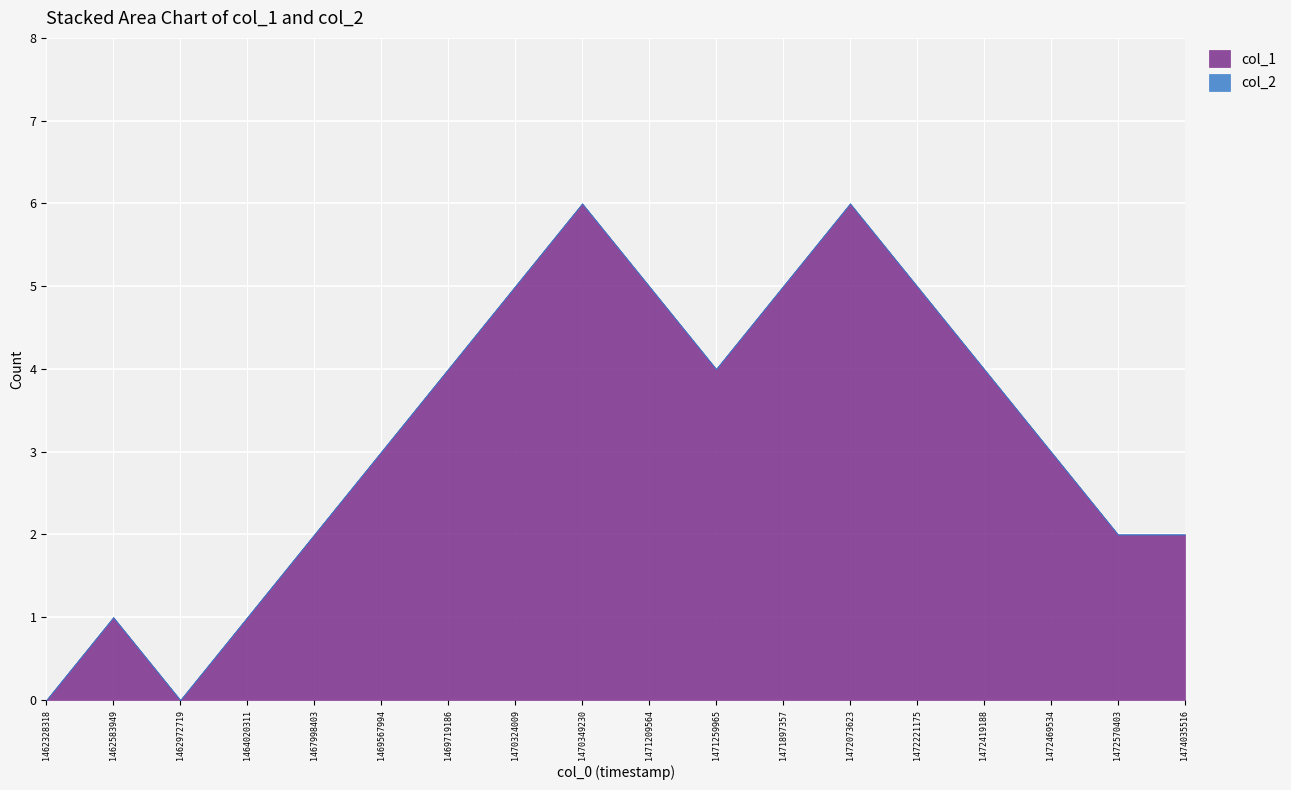

What are all the series names shown in the legend?

col_1, col_2